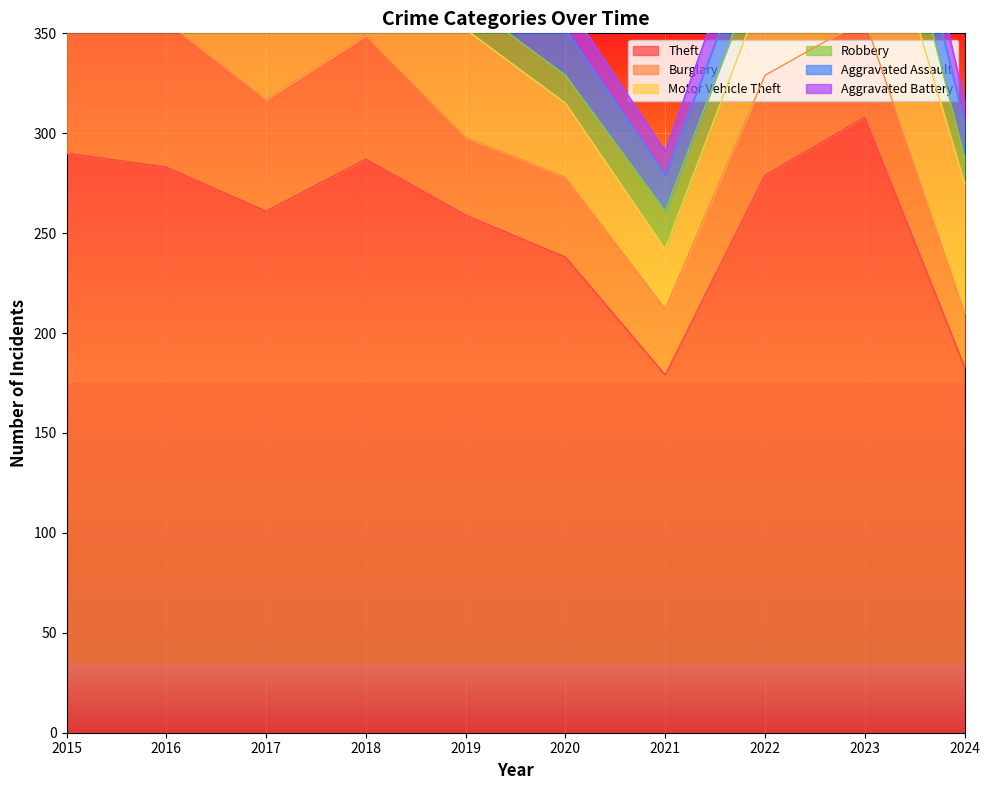

True or false: Aggravated Battery has a value of 12 at 2015.

False